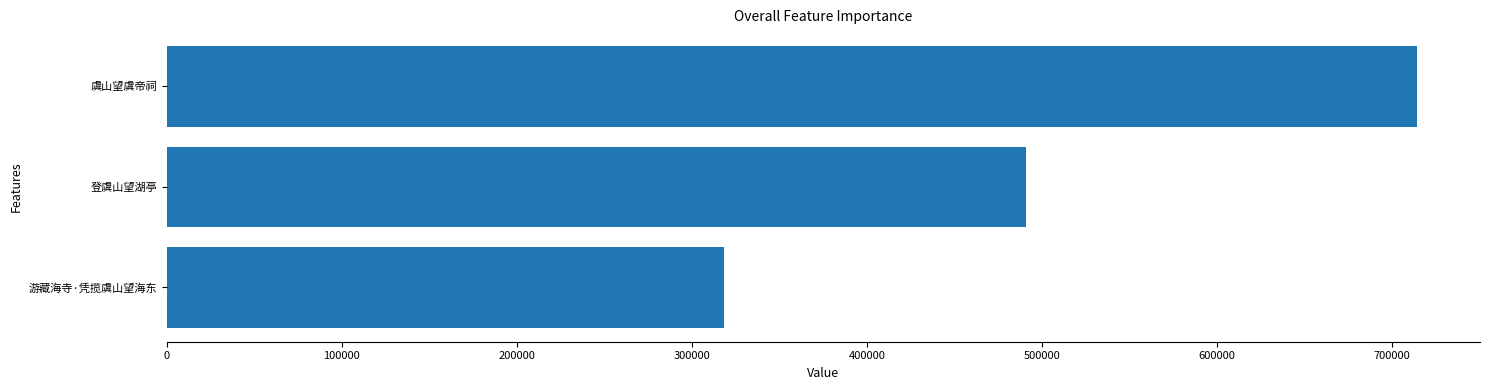

Rank the categories by value from highest to lowest.

虞山望虞帝祠, 登虞山望湖亭, 游藏海寺·凭揽虞山望海东